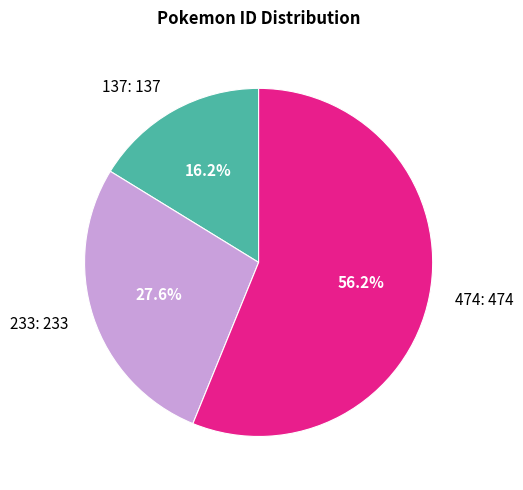

To the nearest percent, what portion does 474 represent?

56%